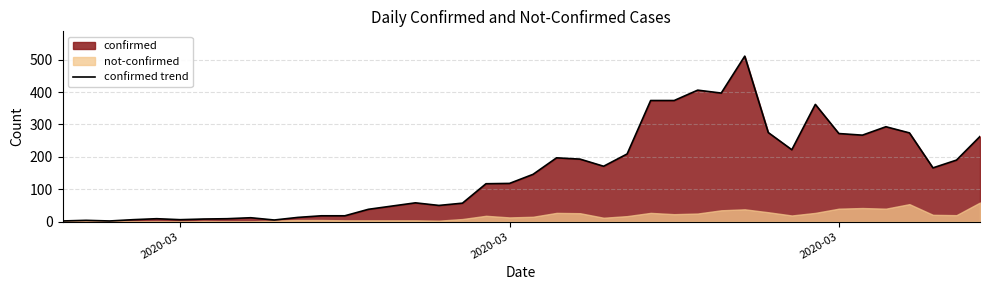

What is the average value?

154